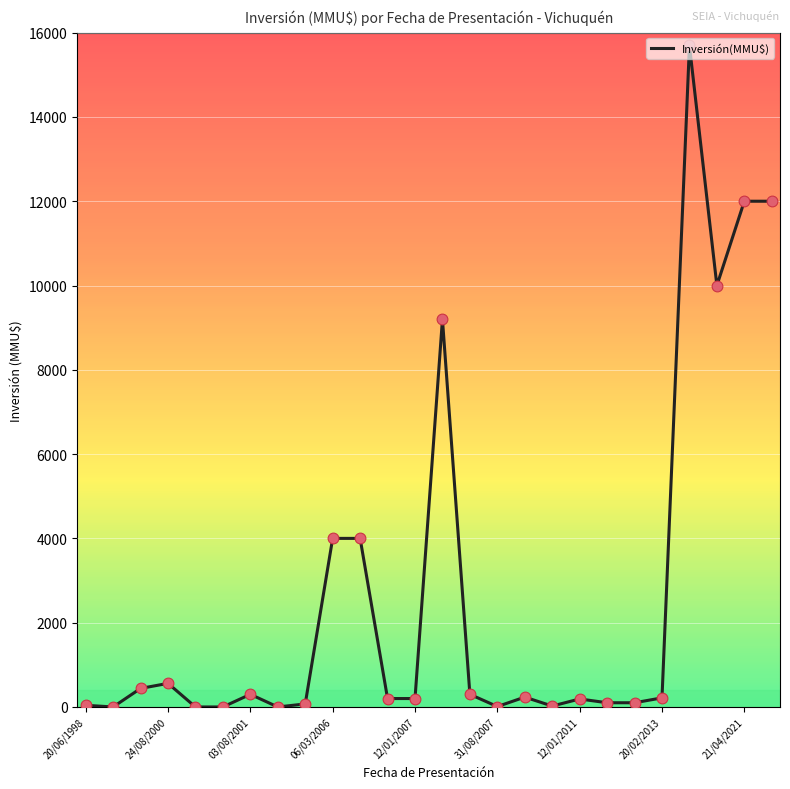

What is the greatest value displayed?

15695